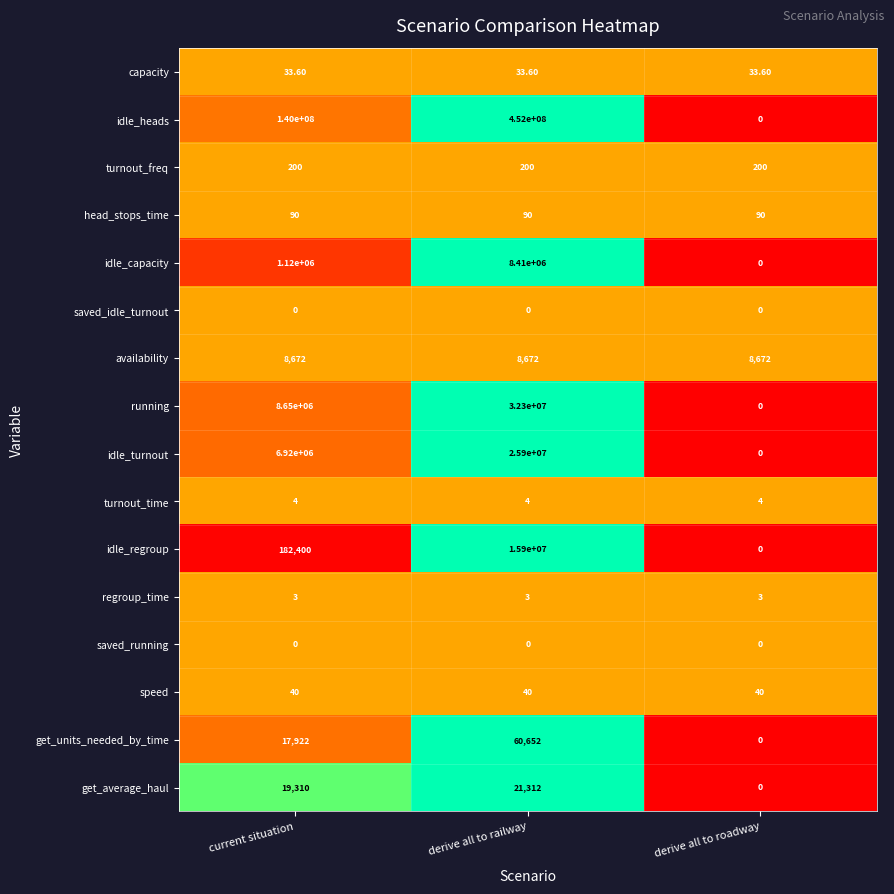

How many series are shown in this chart?

16